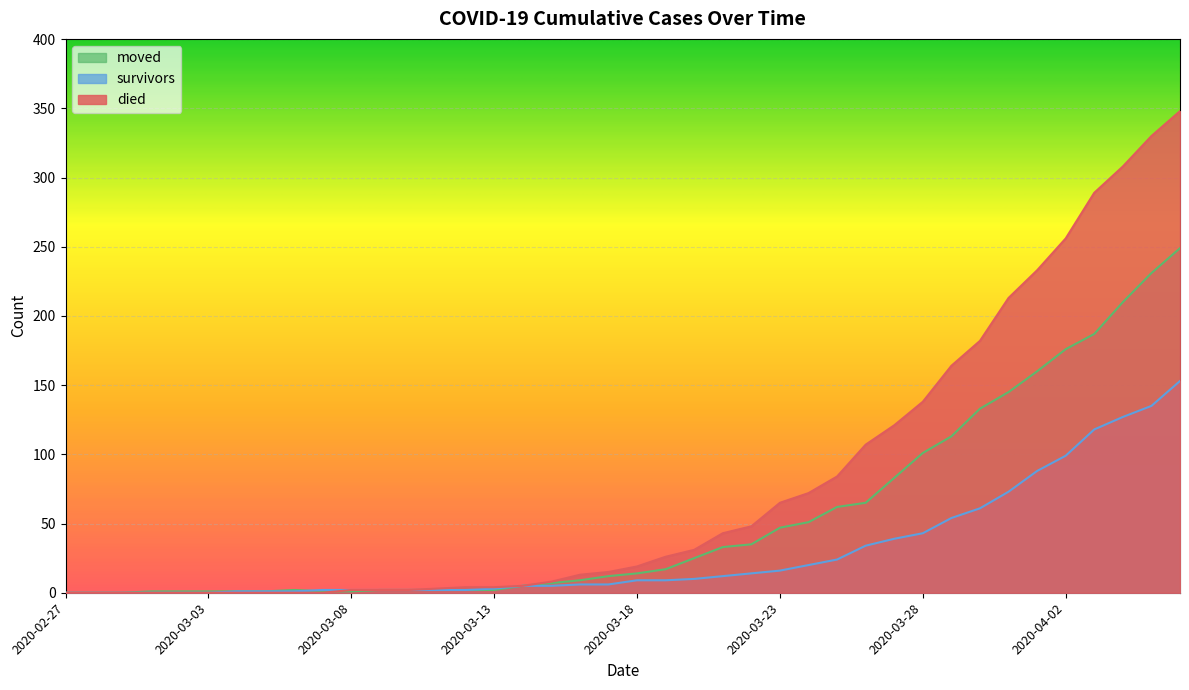

At which label is survivors closest to 76?

2020-03-31